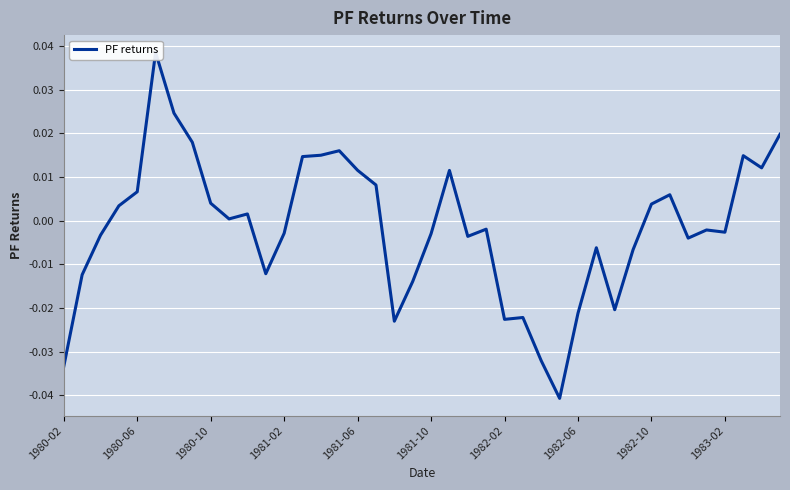

Count the number of values greater than 0.

19